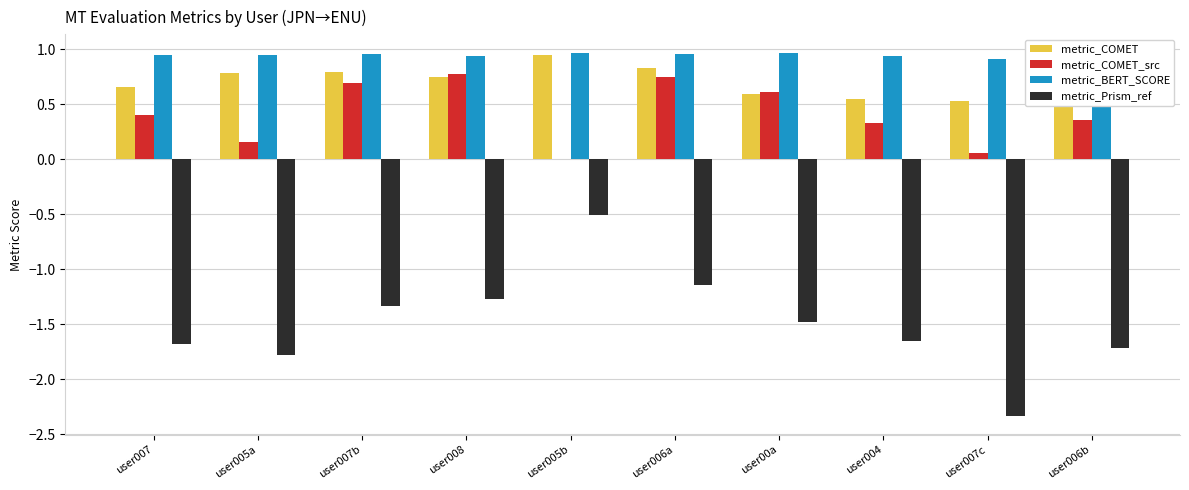

What are all the series names shown in the legend?

metric_COMET, metric_COMET_src, metric_BERT_SCORE, metric_Prism_ref